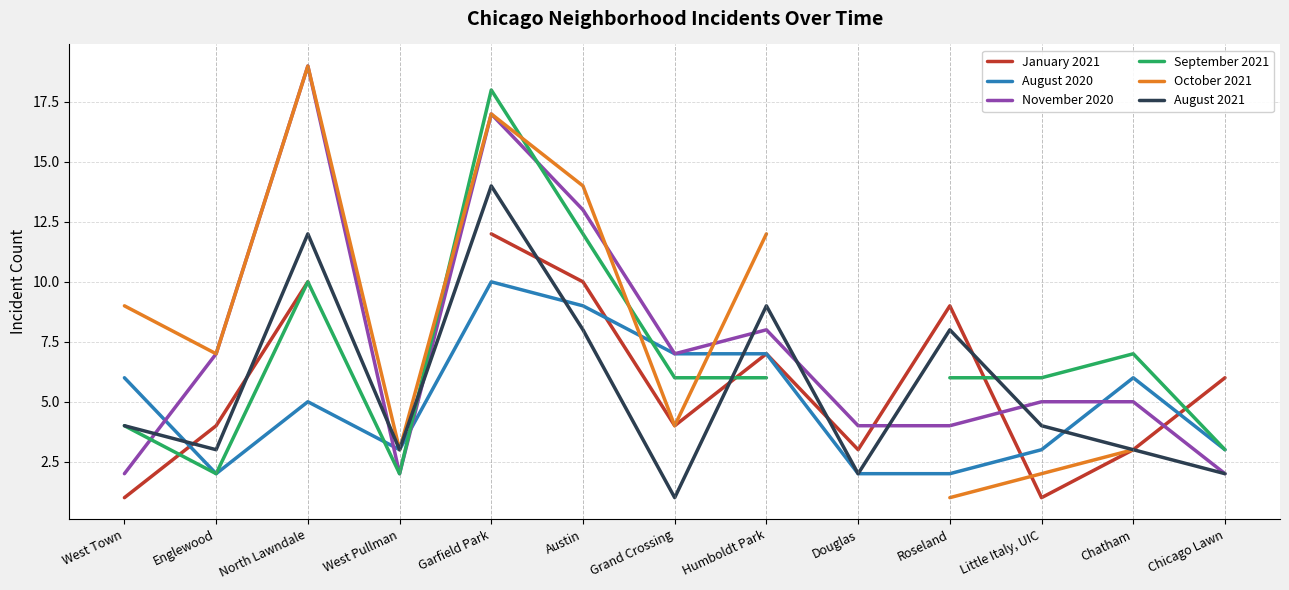

Which series changed the most between West Pullman and Chicago Lawn?

September 2021